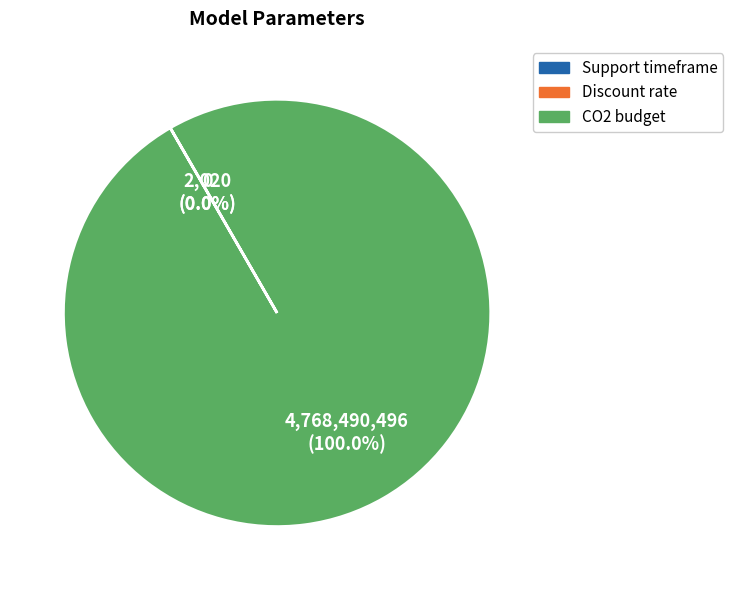

How many segments does this pie chart have?

3